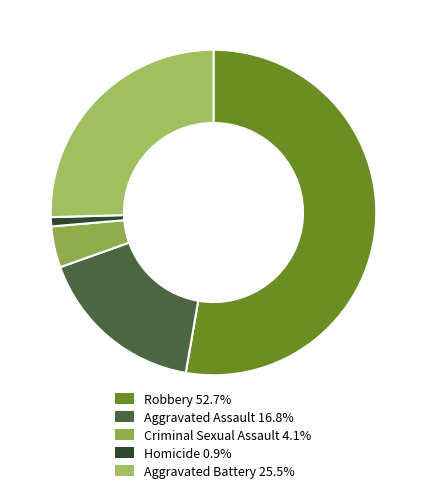

Which category has the biggest portion of the pie?

Robbery